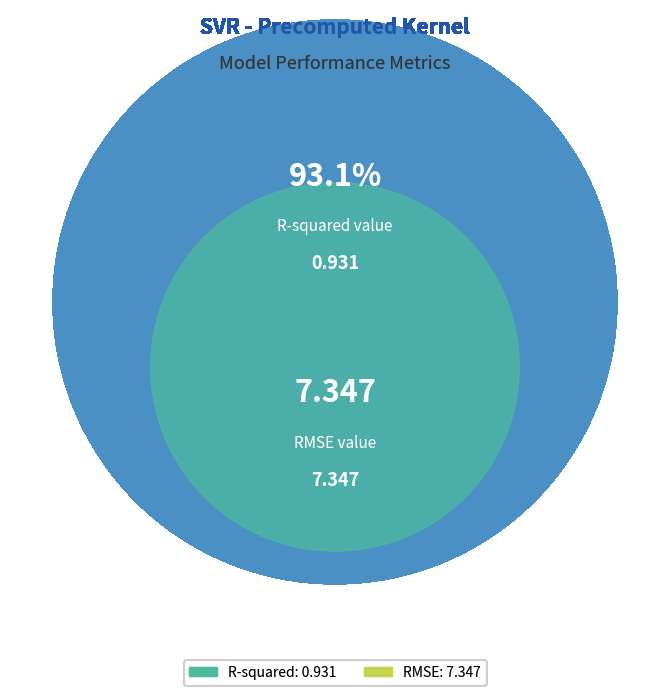

Does any single category account for the majority?

Yes